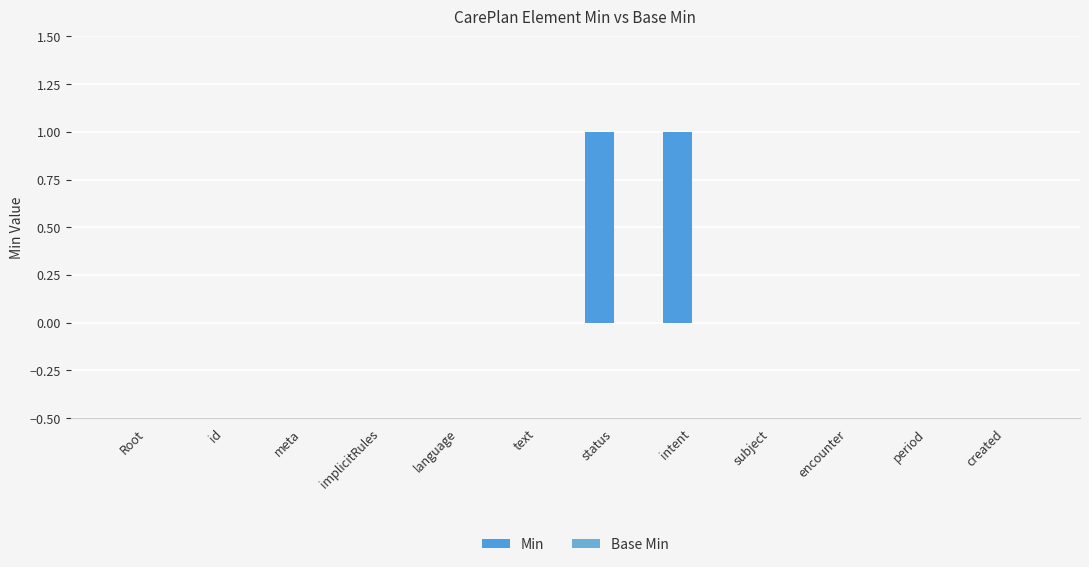

Count the number of data series in this chart.

1